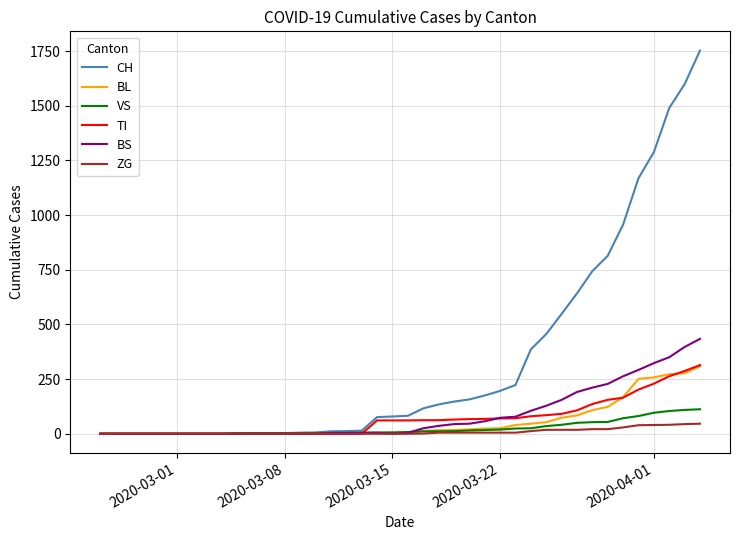

Which series has the largest total across all categories?

CH